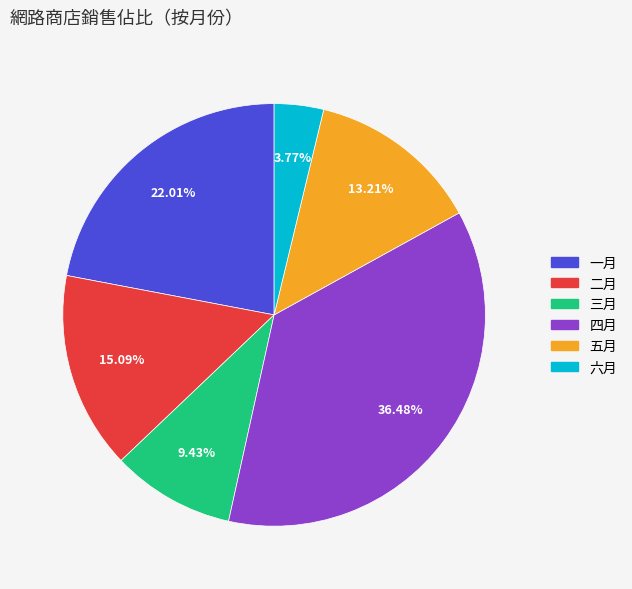

To the nearest percent, what percentage of the pie is 五月?

13%